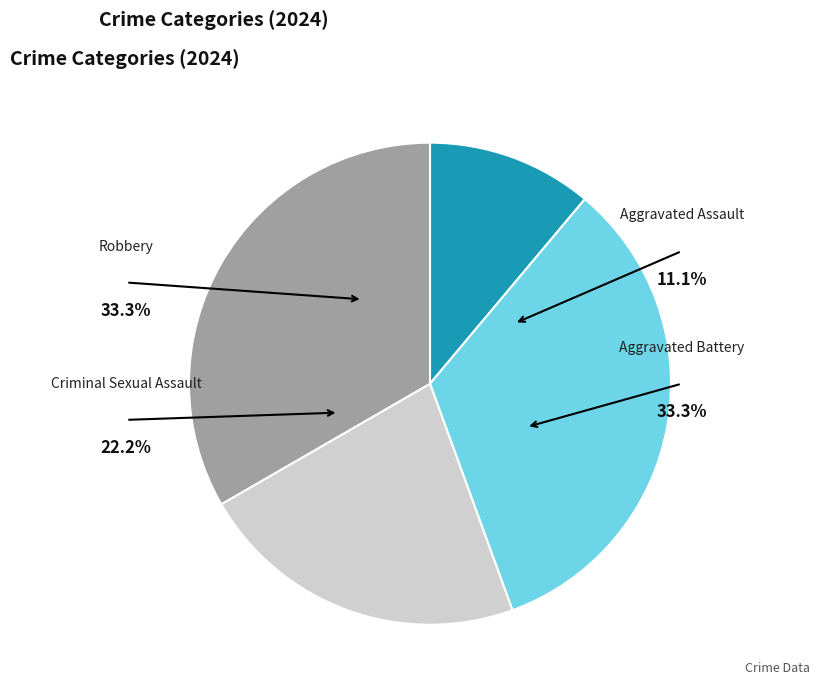

To the nearest percent, what is the combined percentage of Robbery and Aggravated Assault?

44%